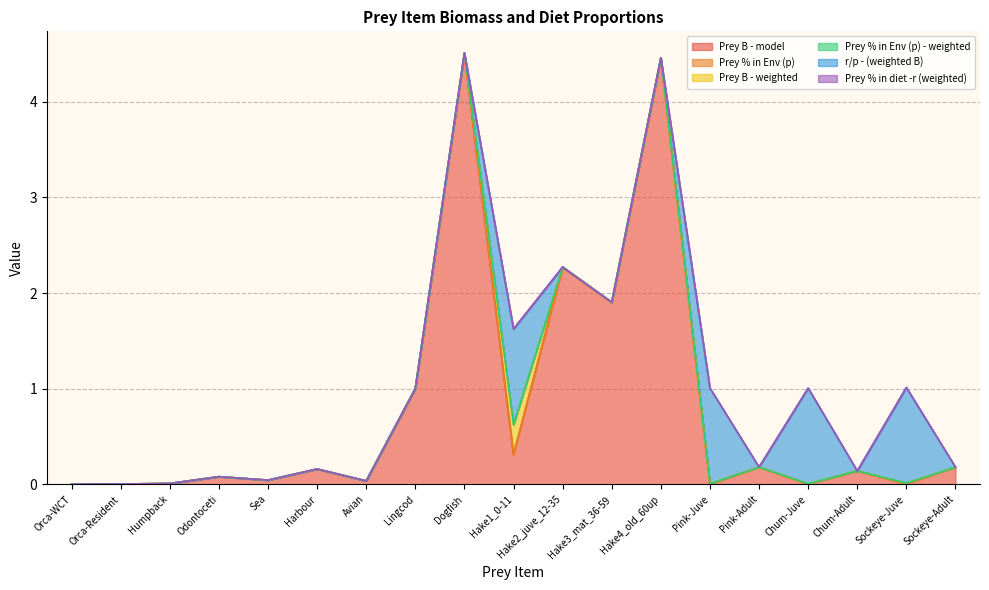

Count the number of data series in this chart.

6